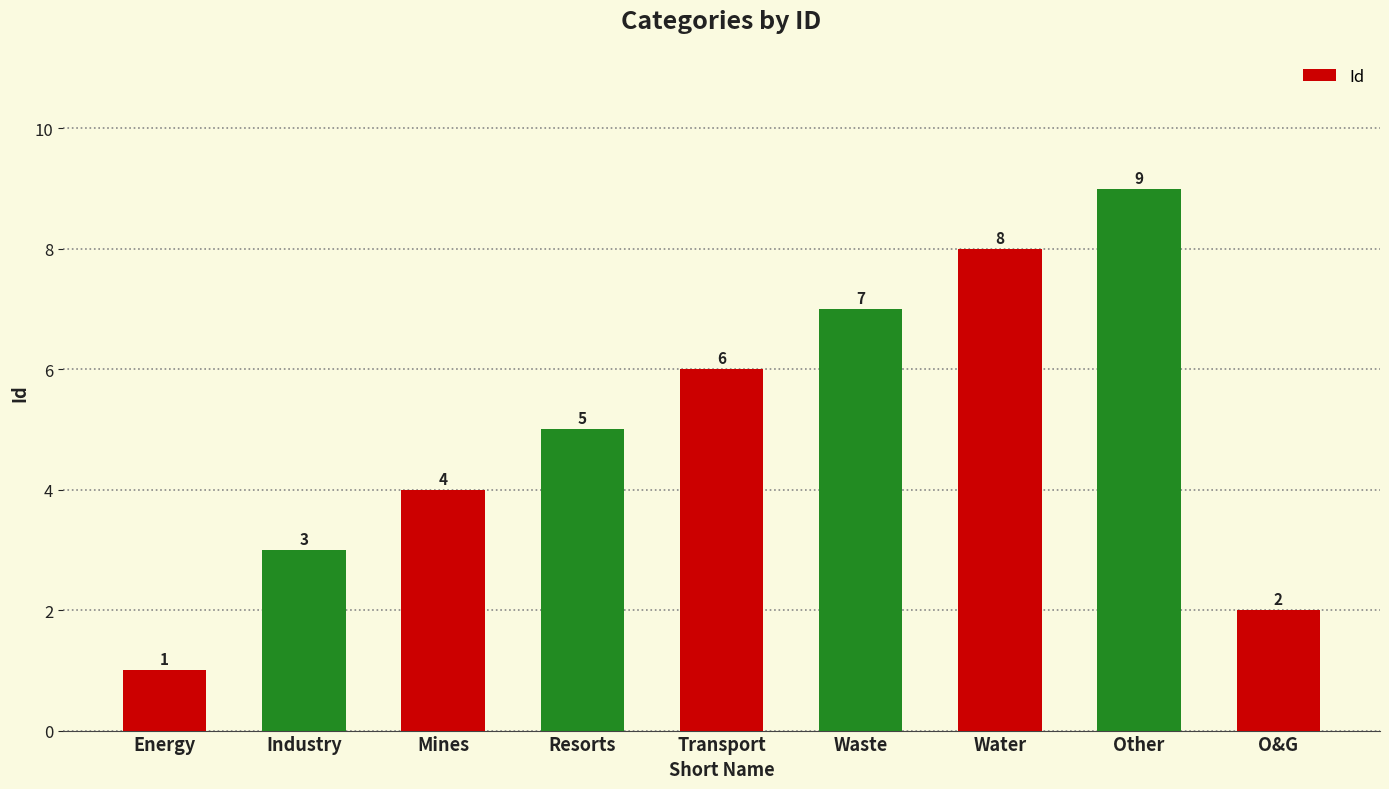

What position from the right is Waste?

4